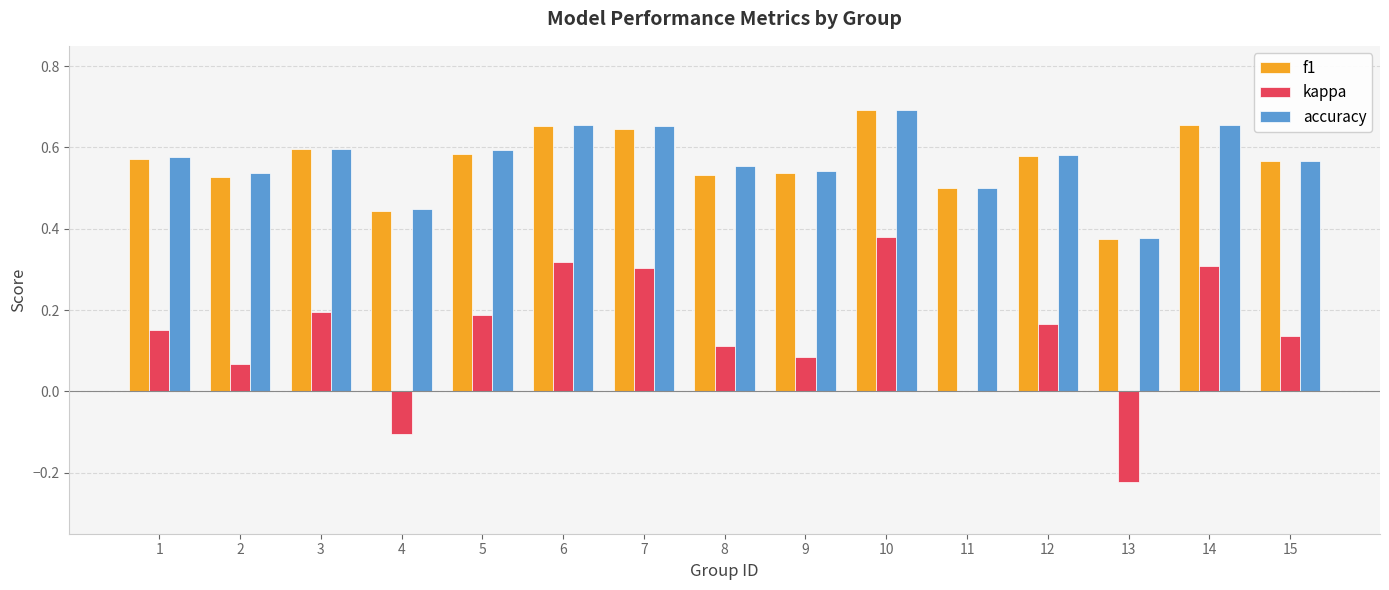

At which label does kappa reach its peak?

10